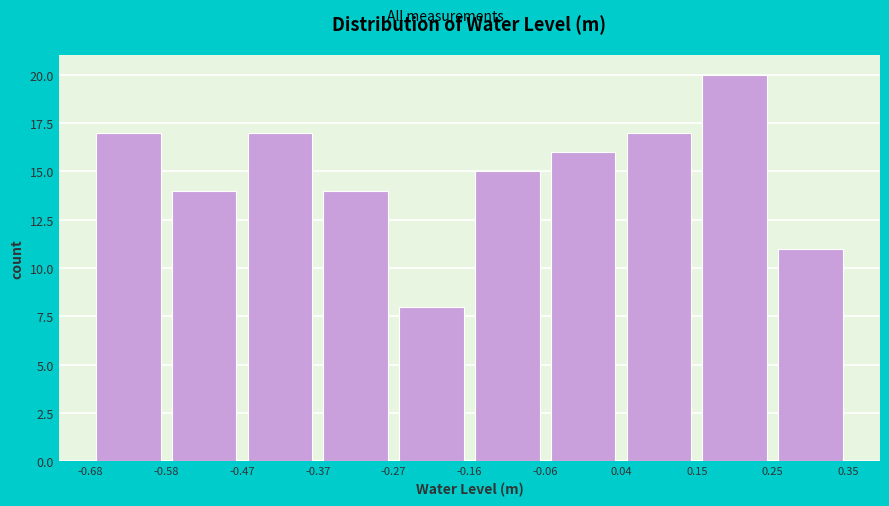

Over which range of the x-axis is the bar tallest?

0.15 to 0.25